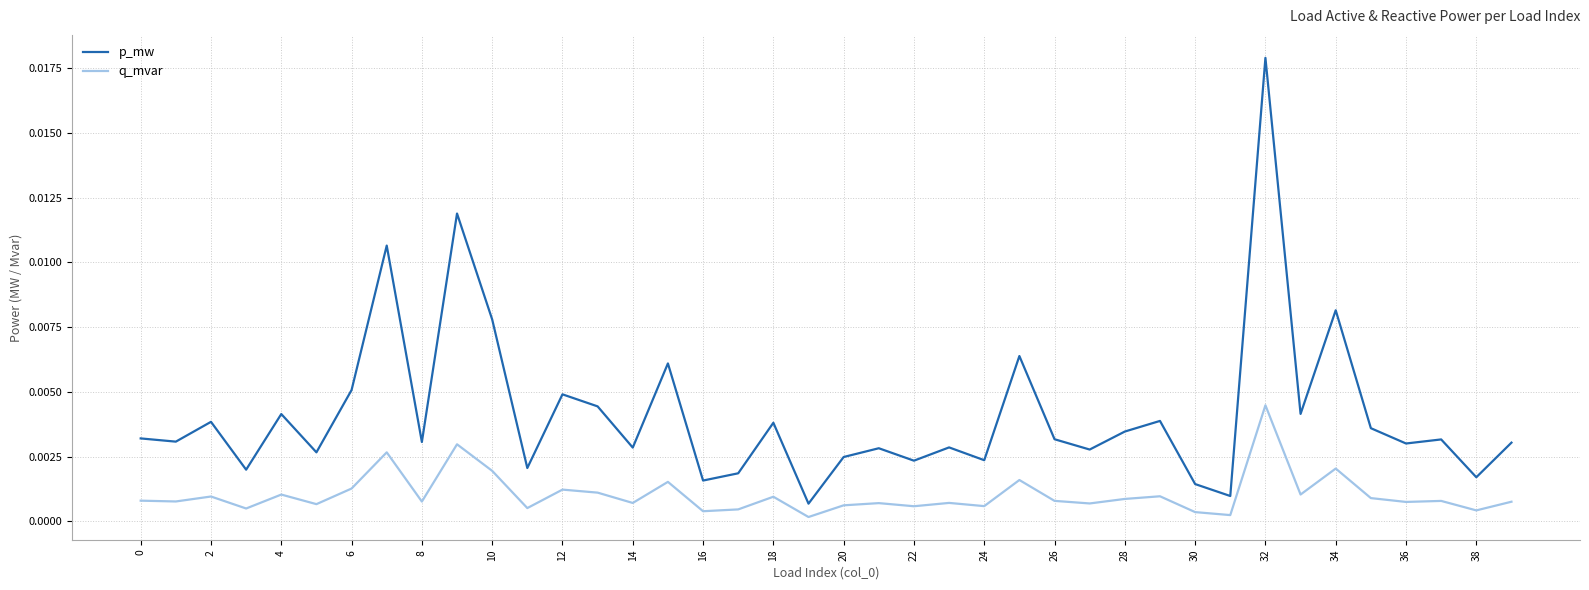

Rank the series by their maximum value, from highest to lowest.

p_mw, q_mvar